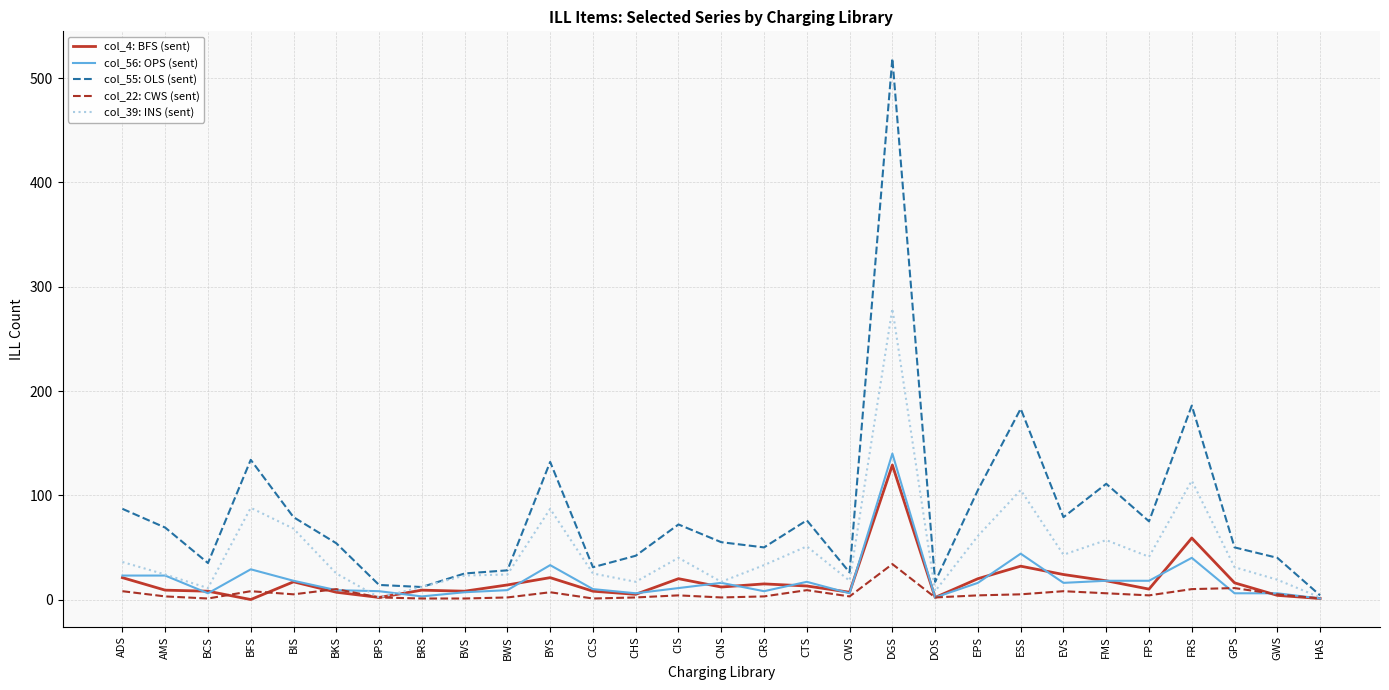

Which series has the largest total across all categories?

col_55: OLS (sent)